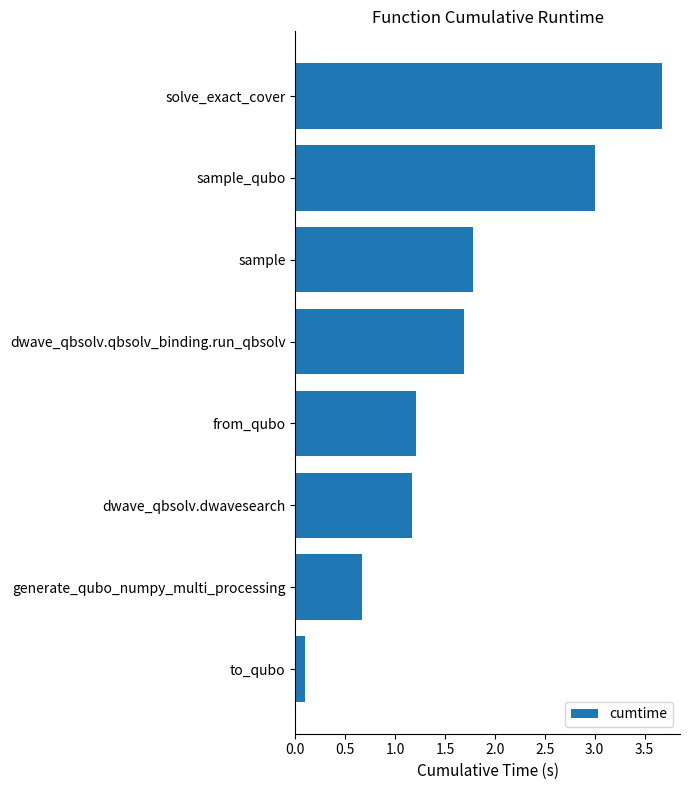

What is the label of the 4th bar from the top?

dwave_qbsolv.qbsolv_binding.run_qbsolv